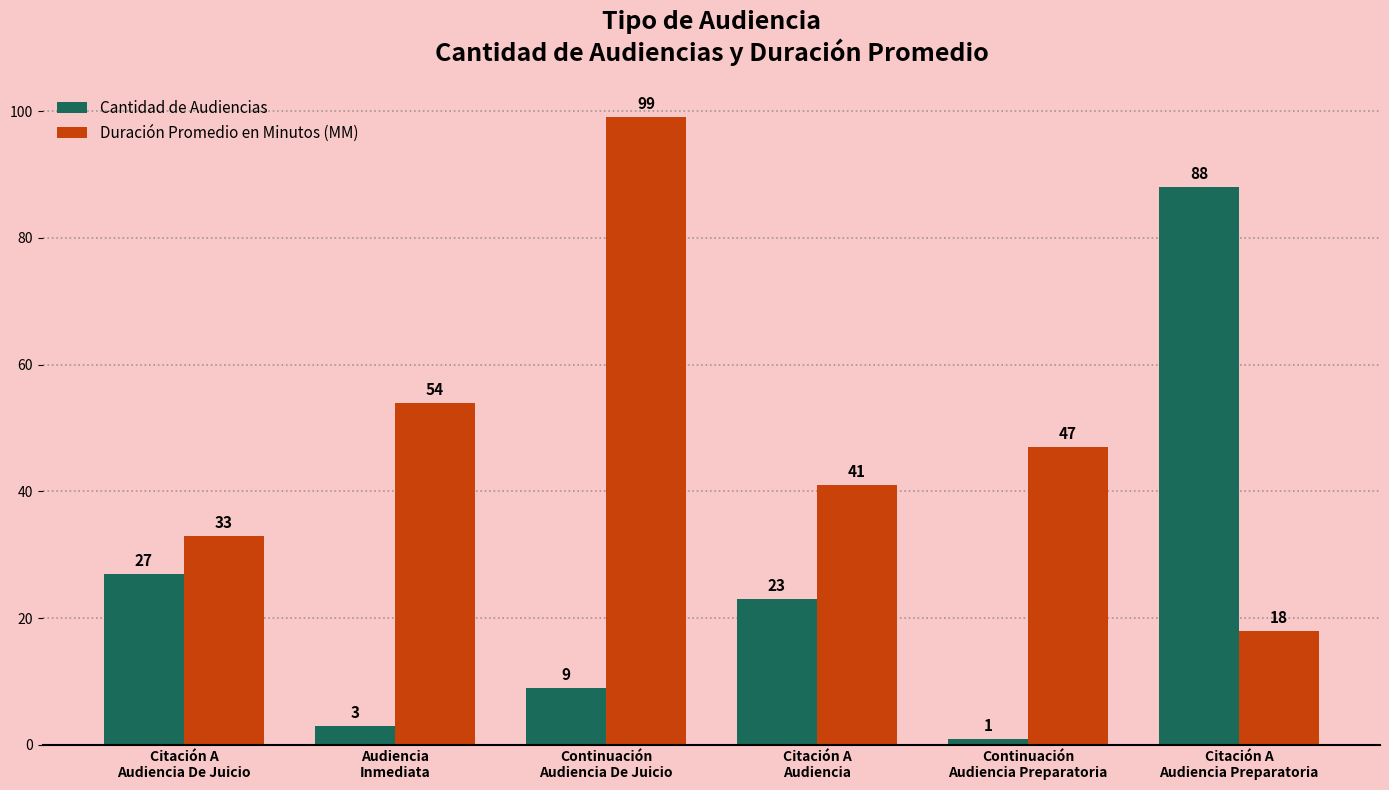

True or false: Duración Promedio en Minutos (MM) has a value of 59 at Citación A
Audiencia De Juicio.

False